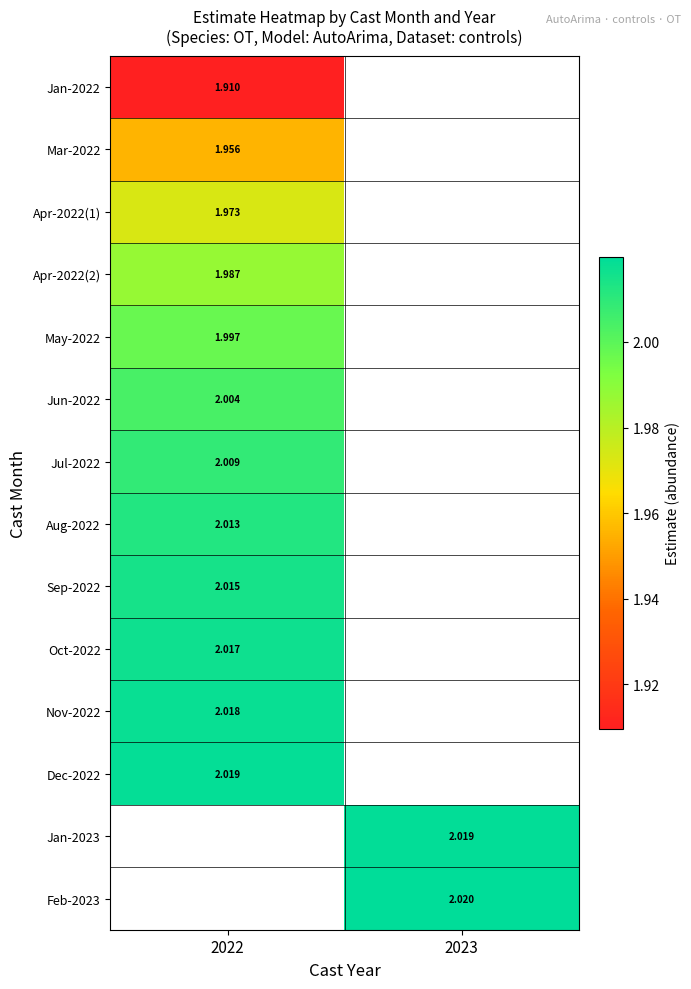

List the labels in order of Apr-2022(1) value, largest first.

2022, 2023